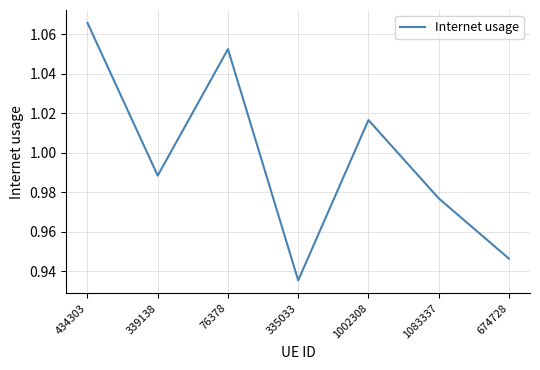

True or false: the data shows 1.9 at 434303.

False